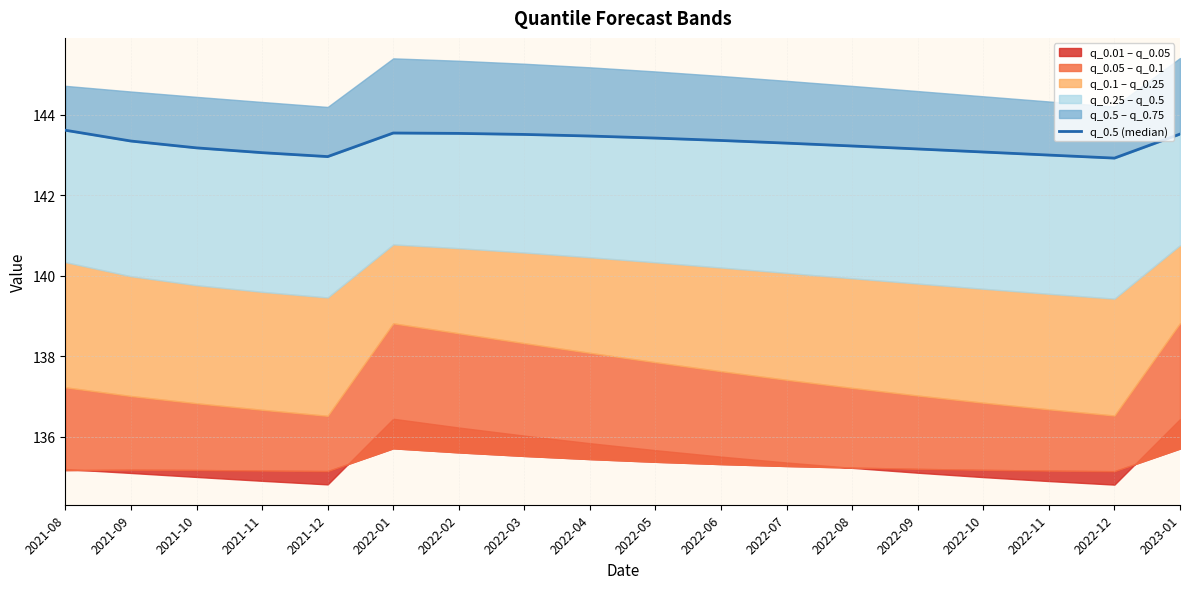

What position from the right is 2022-04?

10